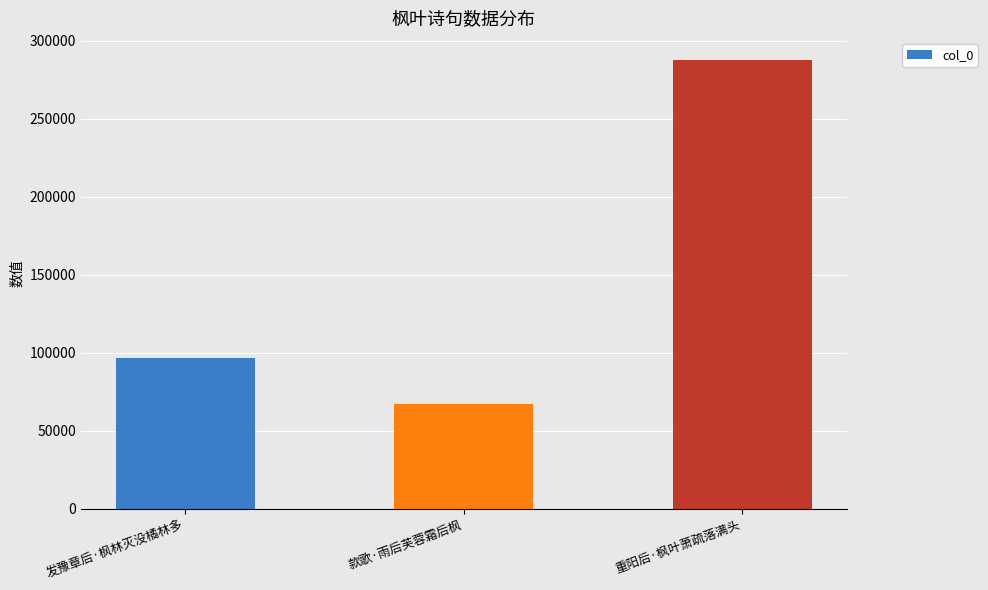

What is the sum of the values at 重阳后·枫叶萧疏落满头 and 发豫章后·枫林灭没橘林多?

384128